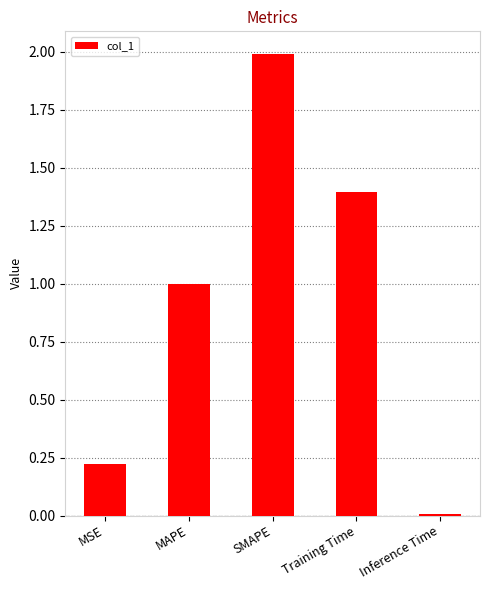

What is the difference between the values at Training Time and MSE?

1.2